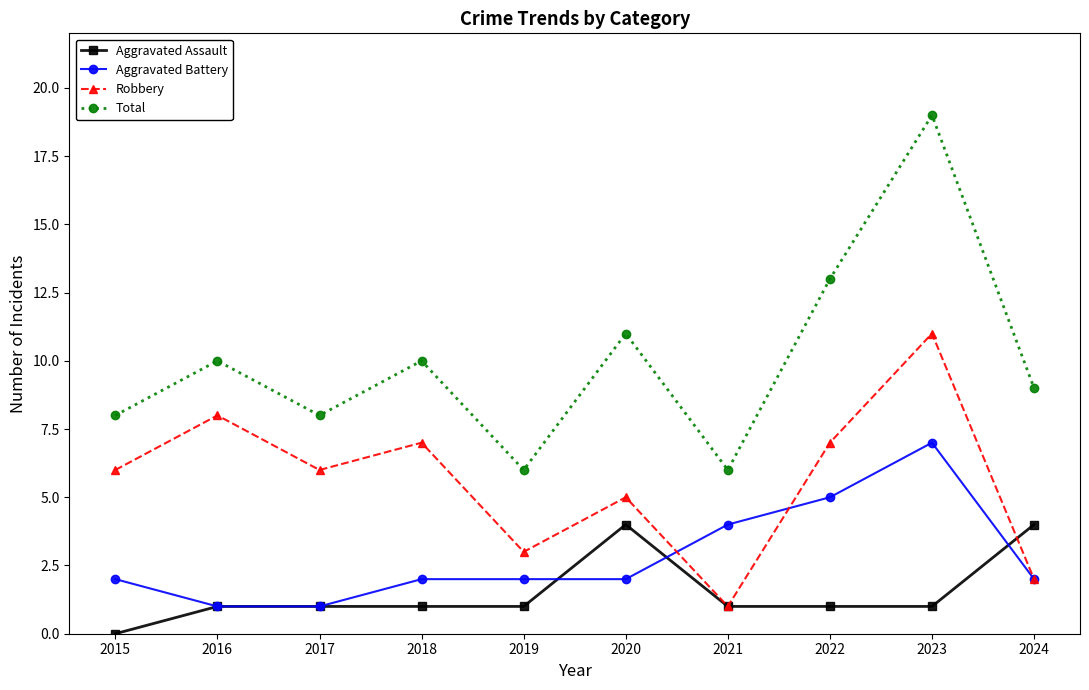

At which category does the chart reach its peak across all series?

2023